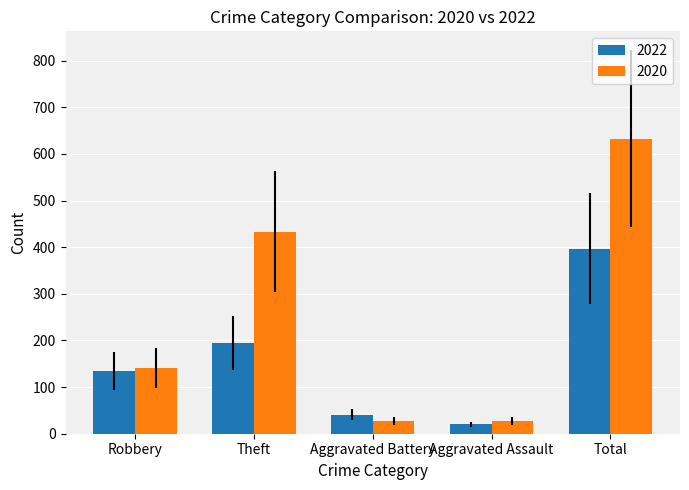

Which series has the largest range (max minus min)?

2020